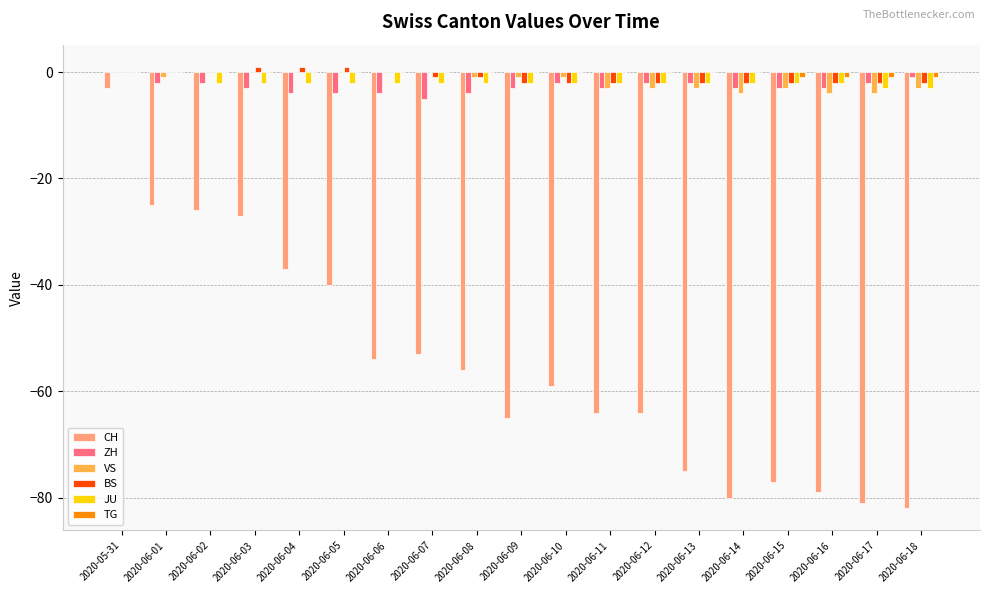

Reading left to right, extract all data points from this chart.

CH: 2020-05-31=-3	2020-06-01=-25	2020-06-02=-26	2020-06-03=-27	2020-06-04=-37	2020-06-05=-40	2020-06-06=-54	2020-06-07=-53	2020-06-08=-56	2020-06-09=-65	2020-06-10=-59	2020-06-11=-64	2020-06-12=-64	2020-06-13=-75	2020-06-14=-80	2020-06-15=-77	2020-06-16=-79	2020-06-17=-81	2020-06-18=-82
ZH: 2020-05-31=0	2020-06-01=-2	2020-06-02=-2	2020-06-03=-3	2020-06-04=-4	2020-06-05=-4	2020-06-06=-4	2020-06-07=-5	2020-06-08=-4	2020-06-09=-3	2020-06-10=-2	2020-06-11=-3	2020-06-12=-2	2020-06-13=-2	2020-06-14=-3	2020-06-15=-3	2020-06-16=-3	2020-06-17=-2	2020-06-18=-1
VS: 2020-05-31=0	2020-06-01=-1	2020-06-02=0	2020-06-03=0	2020-06-04=0	2020-06-05=0	2020-06-06=0	2020-06-07=0	2020-06-08=-1	2020-06-09=-1	2020-06-10=-1	2020-06-11=-3	2020-06-12=-3	2020-06-13=-3	2020-06-14=-4	2020-06-15=-3	2020-06-16=-4	2020-06-17=-4	2020-06-18=-3
BS: 2020-05-31=0	2020-06-01=0	2020-06-02=0	2020-06-03=1	2020-06-04=1	2020-06-05=1	2020-06-06=0	2020-06-07=-1	2020-06-08=-1	2020-06-09=-2	2020-06-10=-2	2020-06-11=-2	2020-06-12=-2	2020-06-13=-2	2020-06-14=-2	2020-06-15=-2	2020-06-16=-2	2020-06-17=-2	2020-06-18=-2
JU: 2020-05-31=0	2020-06-01=0	2020-06-02=-2	2020-06-03=-2	2020-06-04=-2	2020-06-05=-2	2020-06-06=-2	2020-06-07=-2	2020-06-08=-2	2020-06-09=-2	2020-06-10=-2	2020-06-11=-2	2020-06-12=-2	2020-06-13=-2	2020-06-14=-2	2020-06-15=-2	2020-06-16=-2	2020-06-17=-3	2020-06-18=-3
TG: 2020-05-31=0	2020-06-01=0	2020-06-02=0	2020-06-03=0	2020-06-04=0	2020-06-05=0	2020-06-06=0	2020-06-07=0	2020-06-08=0	2020-06-09=0	2020-06-10=0	2020-06-11=0	2020-06-12=0	2020-06-13=0	2020-06-14=0	2020-06-15=-1	2020-06-16=-1	2020-06-17=-1	2020-06-18=-1